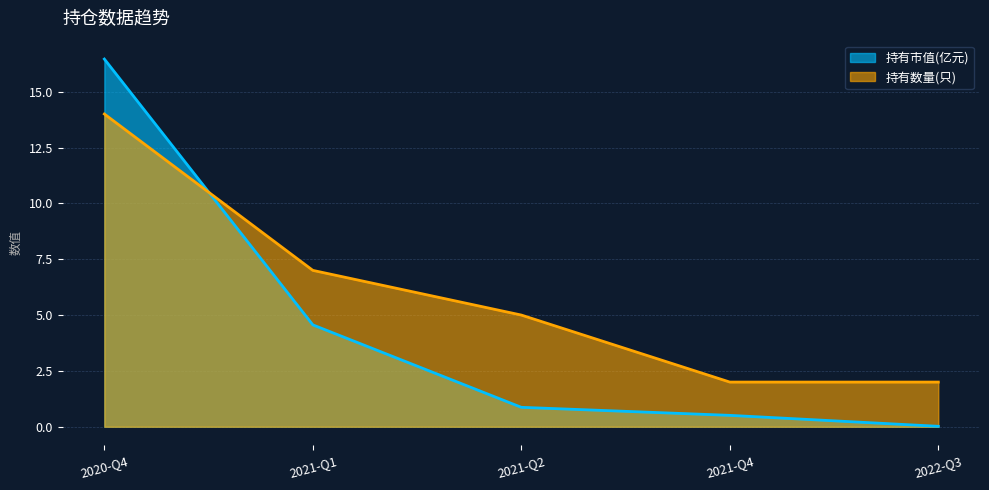

How many times do 持有市值(亿元) and 持有数量(只) cross each other?

1